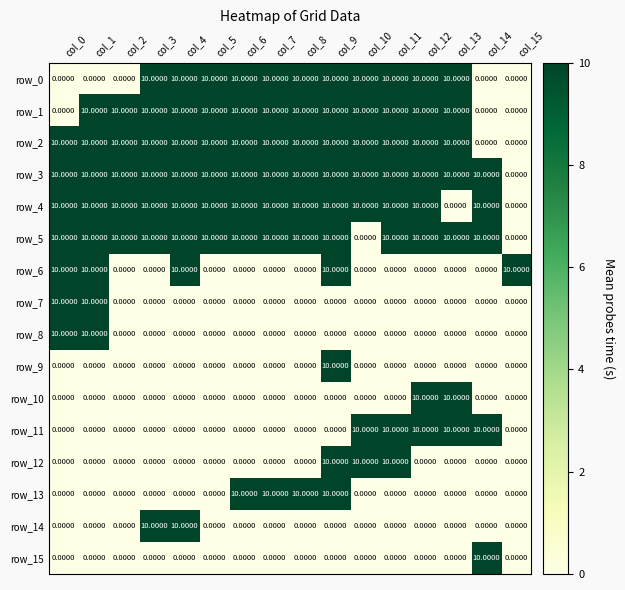

True or false: row_1 has a value of 10 at col_6.

True